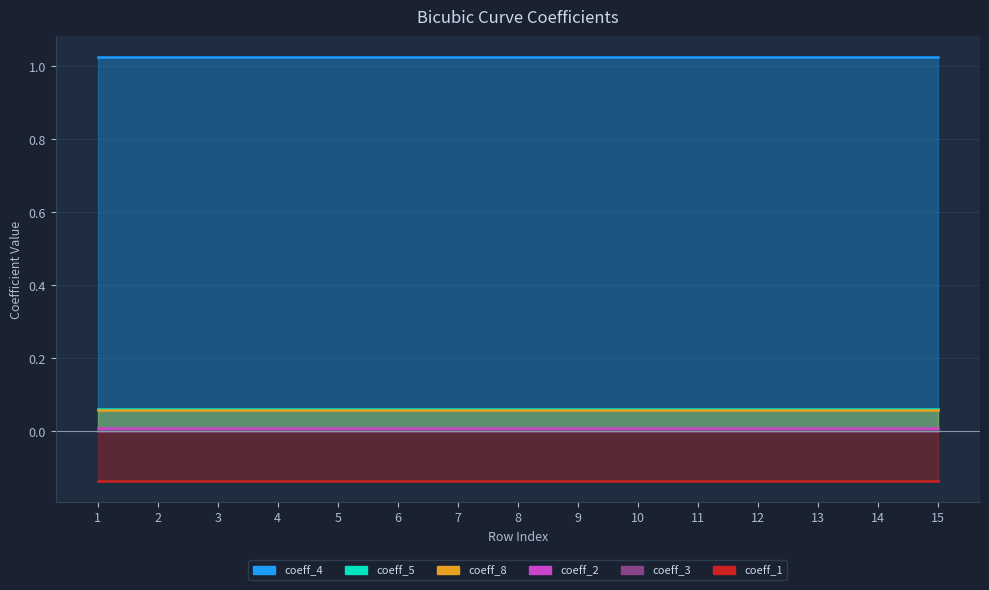

At 7, list the series in order from largest to smallest.

coeff_4, coeff_5, coeff_8, coeff_2, coeff_3, coeff_1